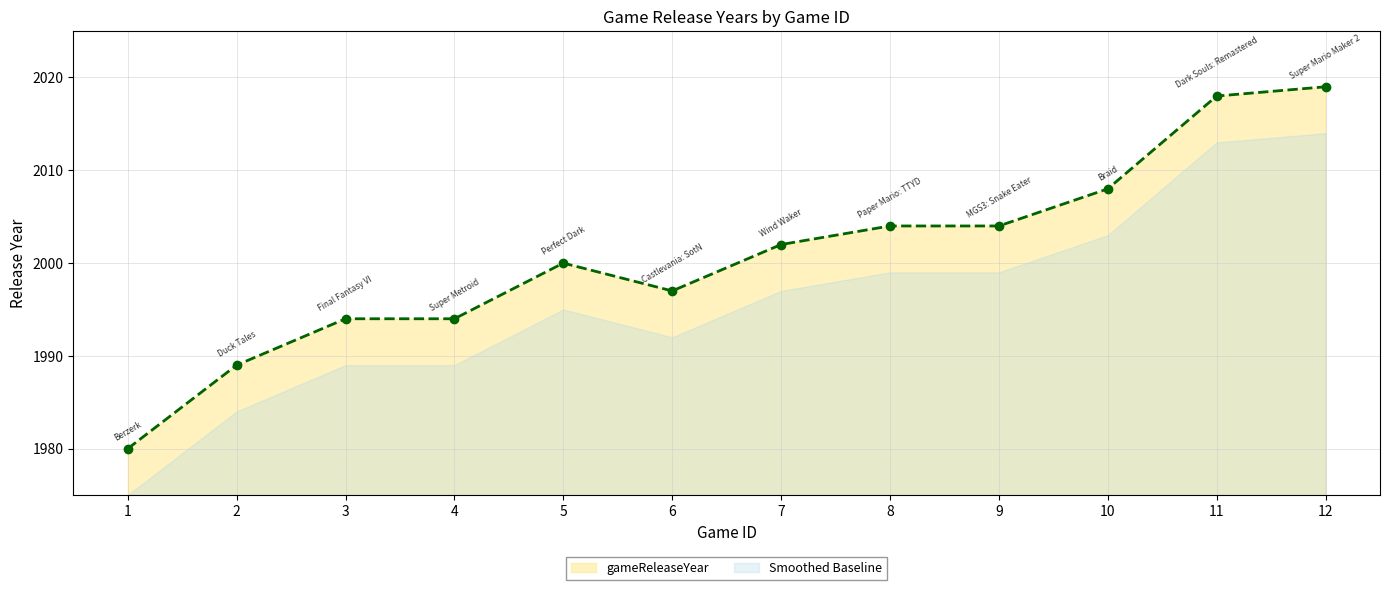

What is the ratio of the value at 5 to the value at 6?

1.0